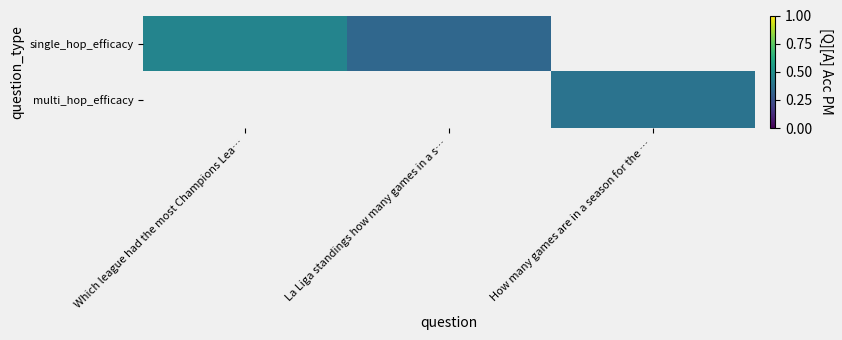

What is the maximum value for single_hop_efficacy?

0.5